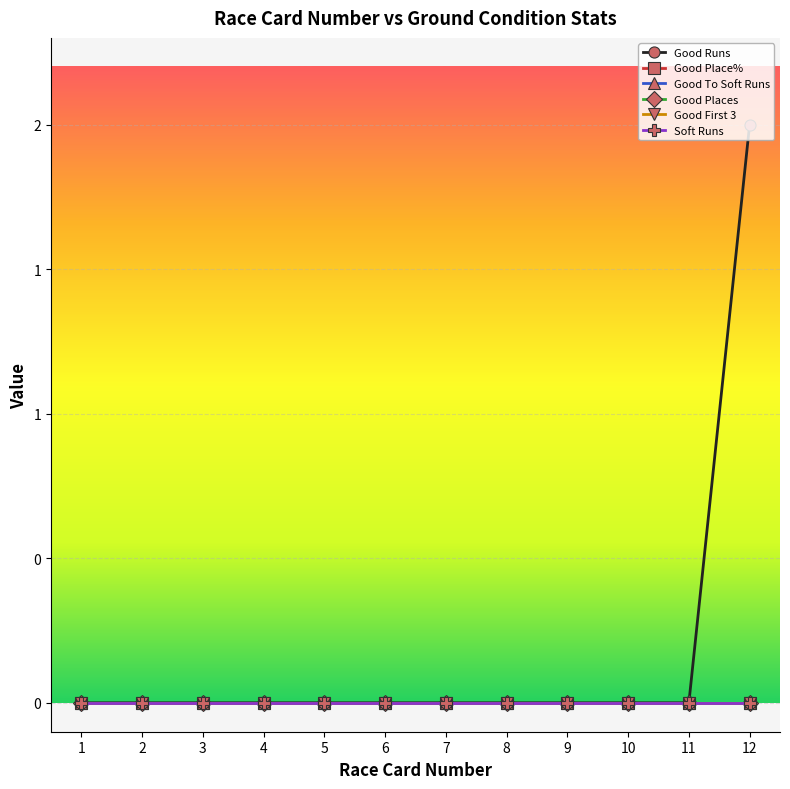

Which category has the highest value across all series?

12